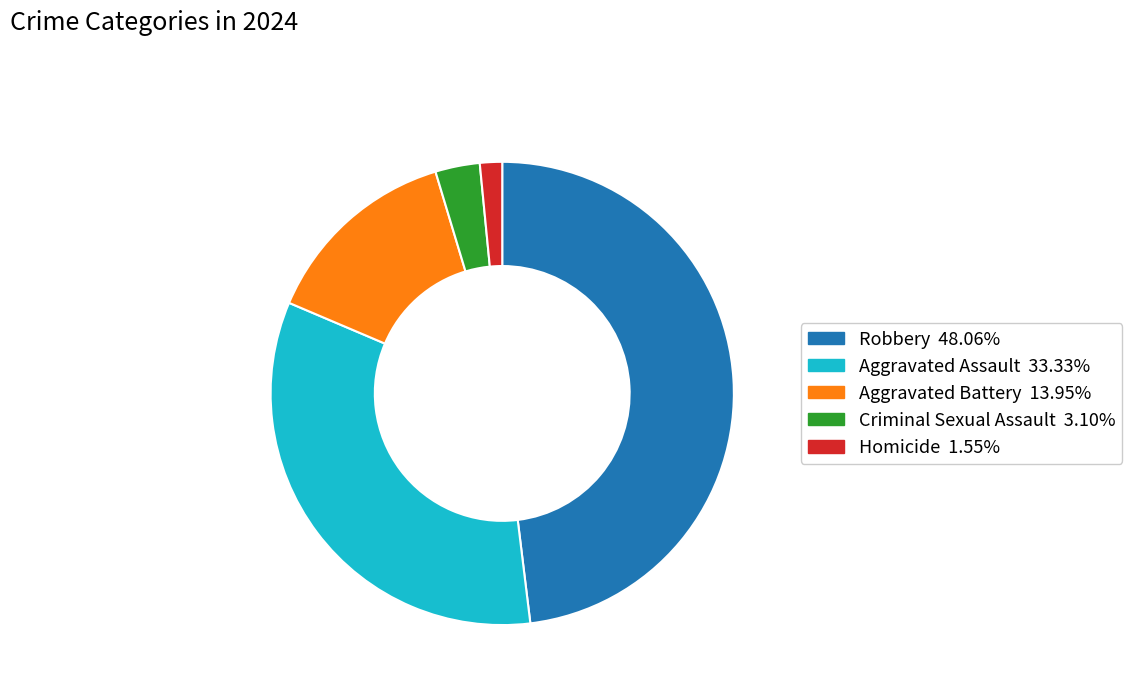

How many slices are in this pie chart?

5